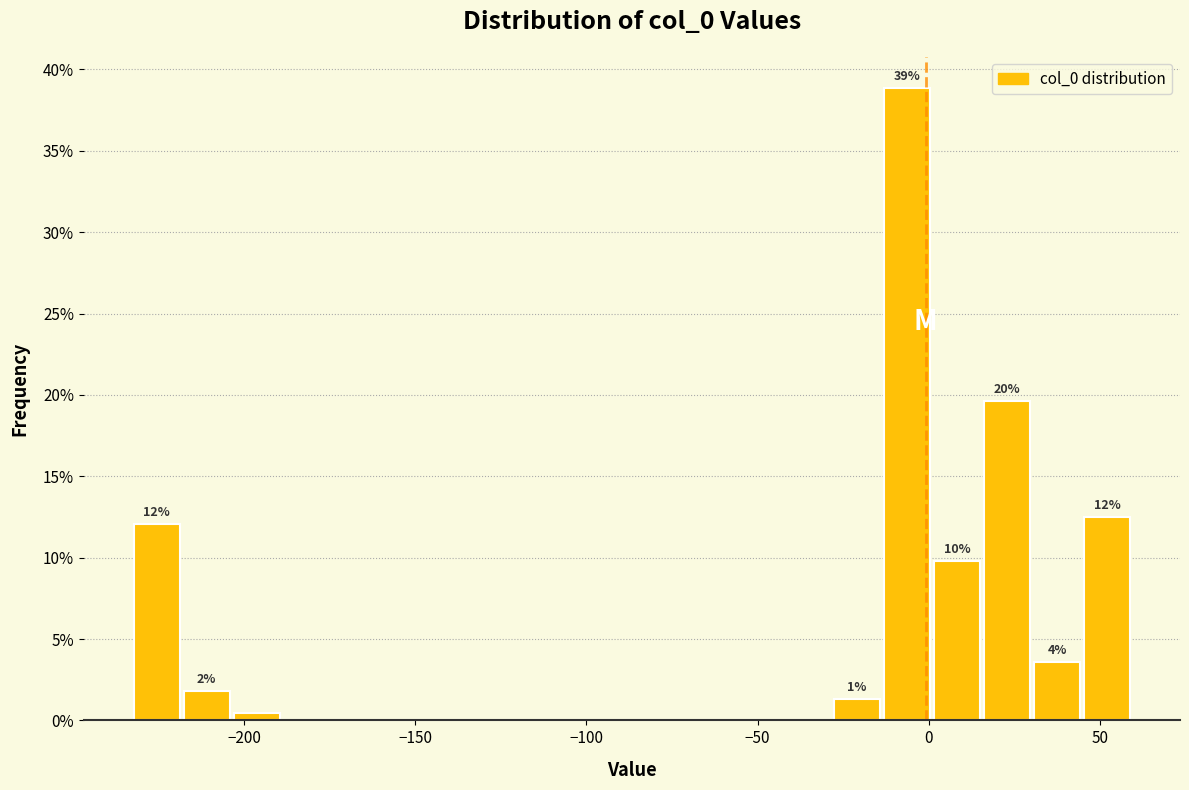

Around what value on the x-axis is the tallest bar? Give the approximate position of its centre, as read against the axis.

-5